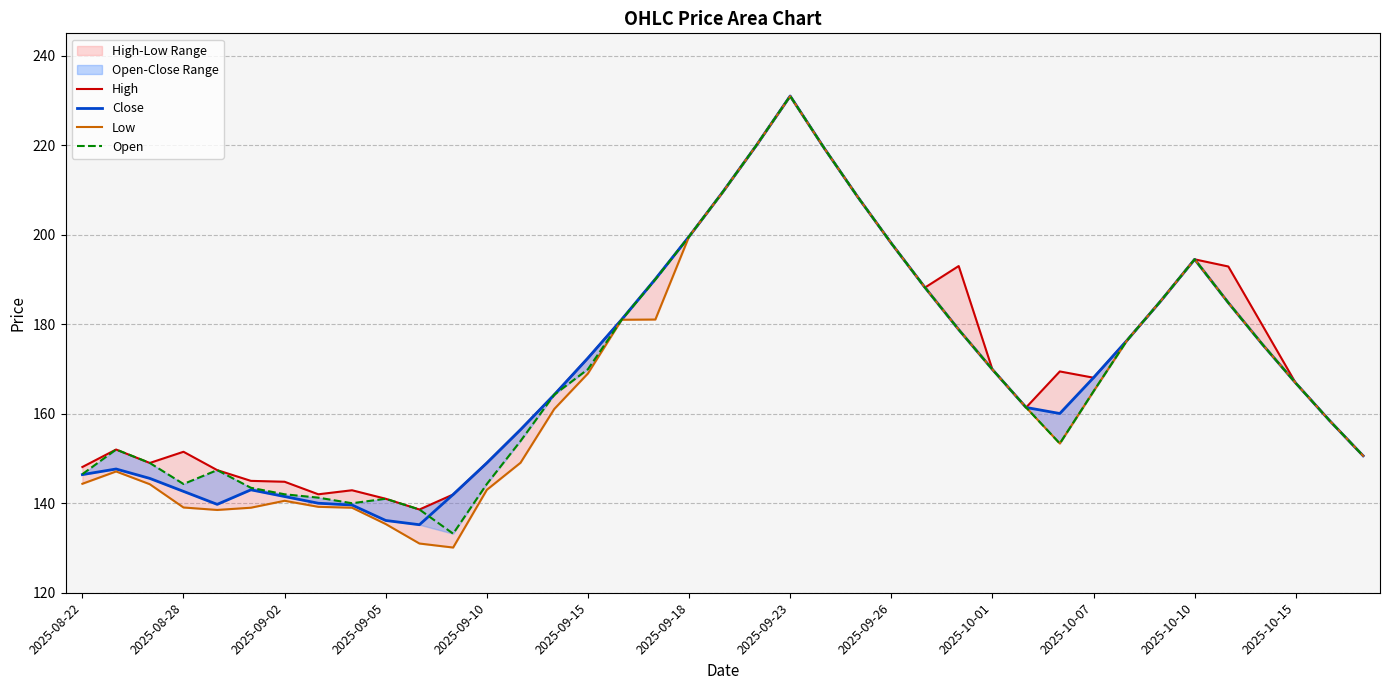

True or false: Low has a value of 77.1 at 32.

False